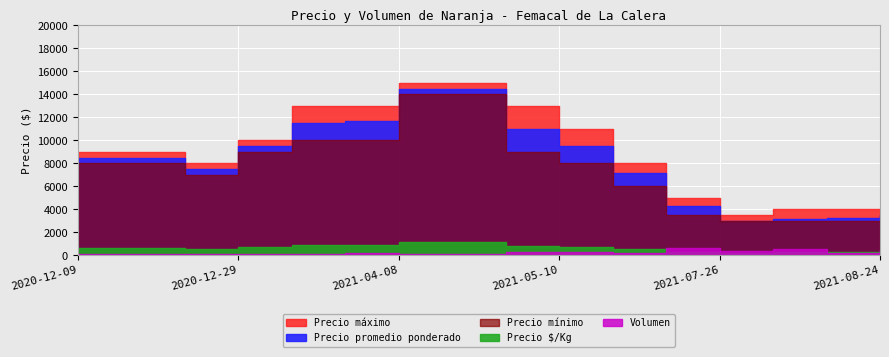

Reading left to right, transcribe all the data shown in this chart.

Precio promedio ponderado: 2020-12-09=8500	2020-12-16=8500	2020-12-21=7500	2020-12-29=9500	2021-01-08=11500	2021-03-04=11667	2021-04-08=14500	2021-04-19=14500	2021-04-29=11006	2021-05-10=9498	2021-05-19=7114	2021-07-05=4264	2021-07-26=3000	2021-08-05=3167	2021-08-20=3231	2021-08-24=3507
Precio maximo: 2020-12-09=9000	2020-12-16=9000	2020-12-21=8000	2020-12-29=10000	2021-01-08=13000	2021-03-04=13000	2021-04-08=15000	2021-04-19=15000	2021-04-29=13000	2021-05-10=11000	2021-05-19=8000	2021-07-05=5000	2021-07-26=3500	2021-08-05=4000	2021-08-20=4000	2021-08-24=4000
Precio minimo: 2020-12-09=8000	2020-12-16=8000	2020-12-21=7000	2020-12-29=9000	2021-01-08=10000	2021-03-04=10000	2021-04-08=14000	2021-04-19=14000	2021-04-29=9000	2021-05-10=8000	2021-05-19=6000	2021-07-05=3500	2021-07-26=3000	2021-08-05=3000	2021-08-20=3000	2021-08-24=3000
Precio $/Kg: 2020-12-09=654	2020-12-16=654	2020-12-21=577	2020-12-29=731	2021-01-08=885	2021-03-04=897	2021-04-08=1116	2021-04-19=1116	2021-04-29=847	2021-05-10=731	2021-05-19=547	2021-07-05=327	2021-07-26=231	2021-08-05=260	2021-08-20=260	2021-08-24=269
Volumen: 2020-12-09=143	2020-12-16=135	2020-12-21=135	2020-12-29=135	2021-01-08=114	2021-03-04=164	2021-04-08=104	2021-04-19=125	2021-04-29=317	2021-05-10=275	2021-05-19=233	2021-07-05=630	2021-07-26=395	2021-08-05=577	2021-08-20=235	2021-08-24=436